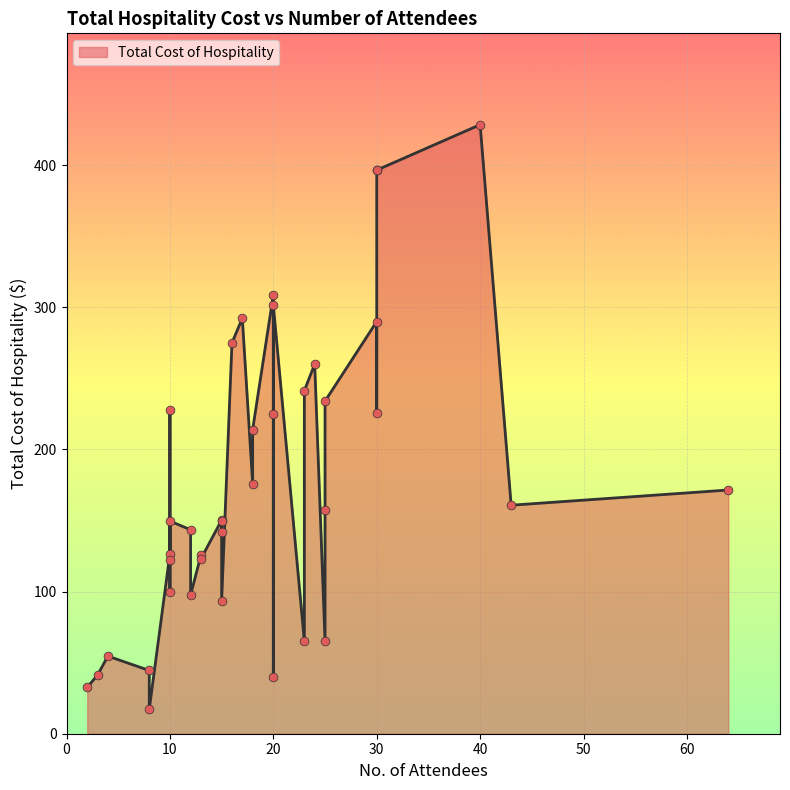

What is the change in value from 25 to 25?

+169.0